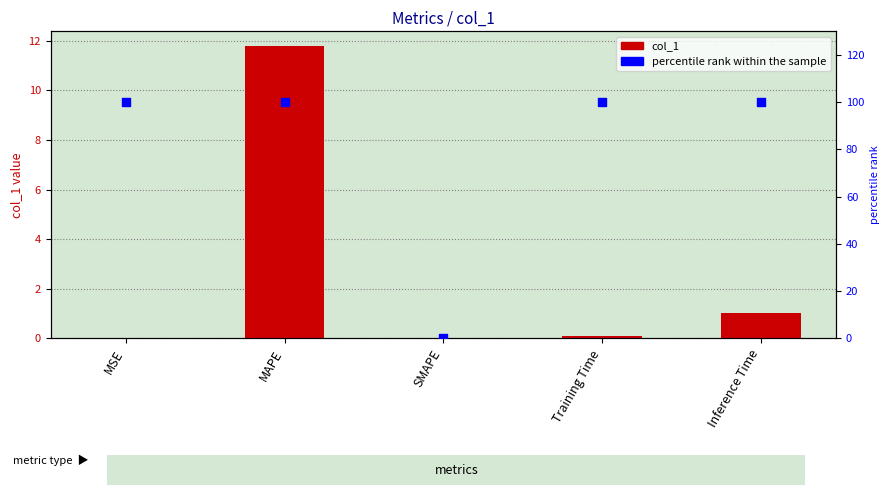

Is the value of percentile rank within the sample at MSE greater than the value of col_1 at SMAPE?

Yes